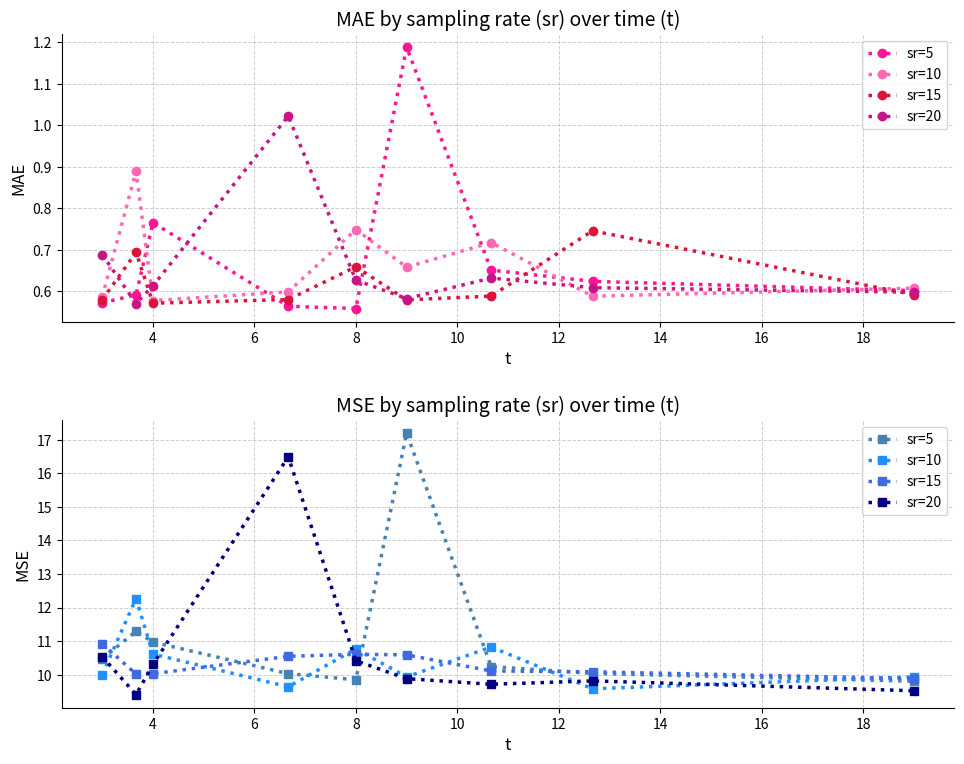

What is the difference between the maximum and second lowest values in the sr=15 series?

0.9